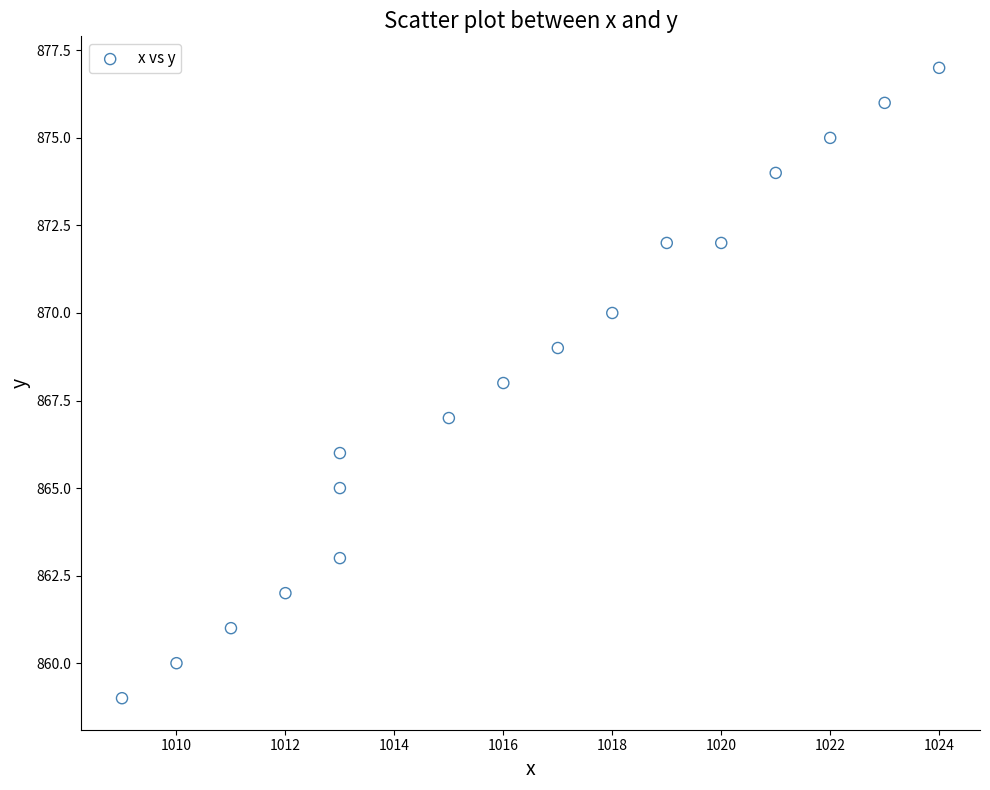

What is the range of X values (max minus min)?

15